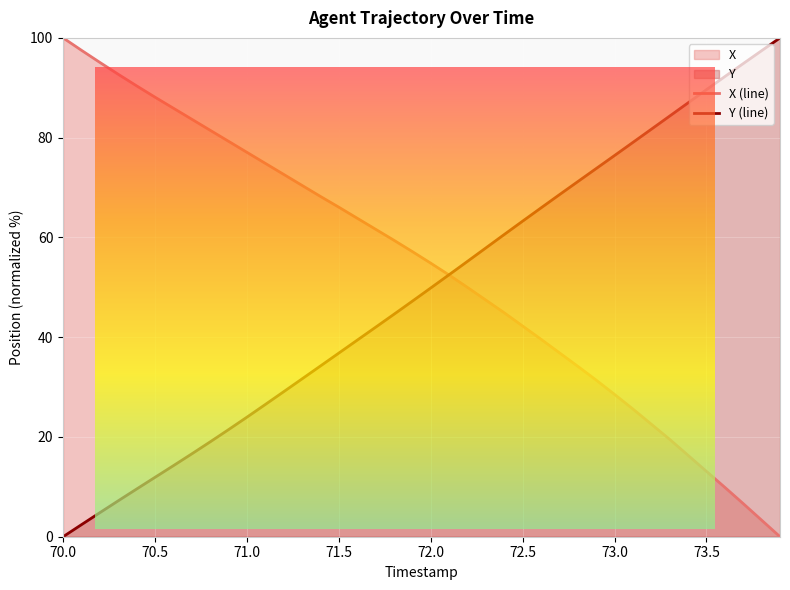

At which label is X closest to 50?

72.2